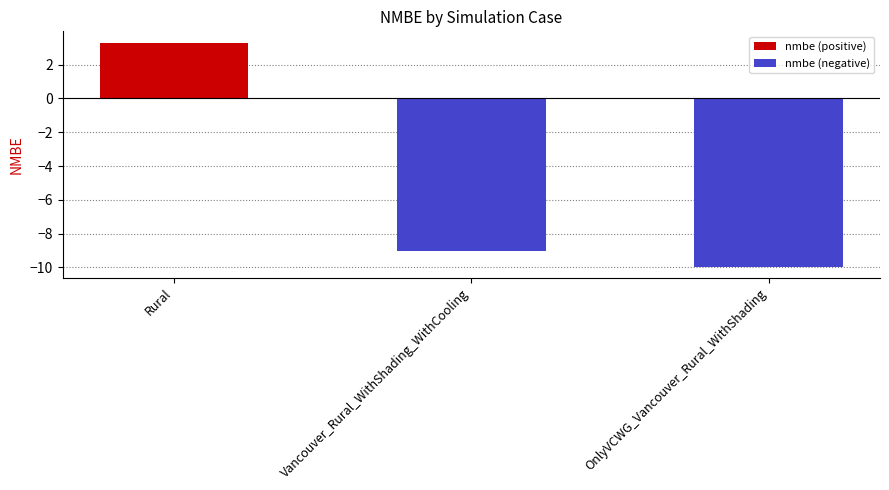

What is the approximate value at Rural?

3.3